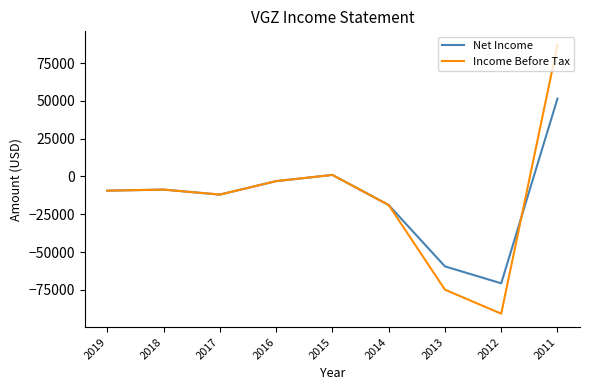

What is the sum of all Income Before Tax values?

-129700